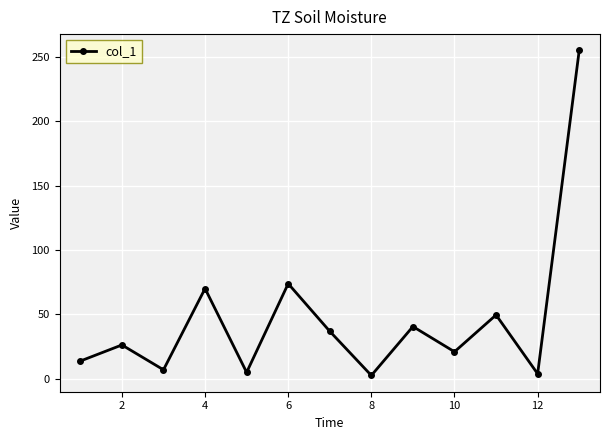

What is the maximum value shown in the chart?

255.1